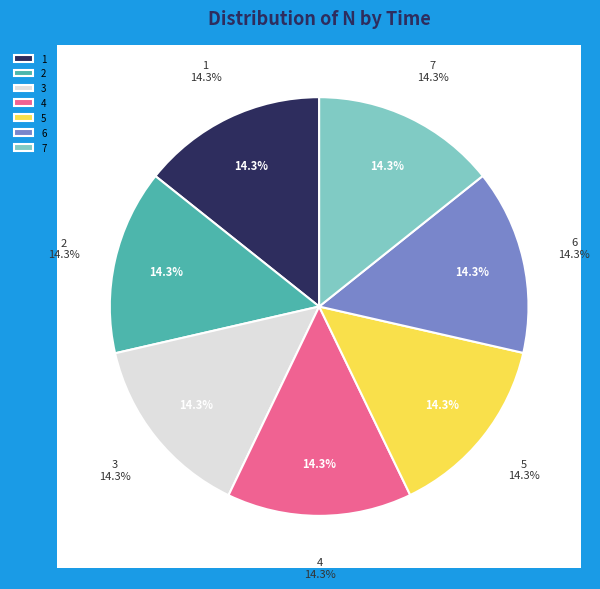

The 3 slice represents 1% of the pie. True or false?

False